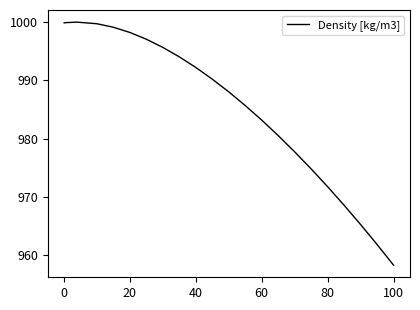

What is the minimum value shown in the chart?

958.4